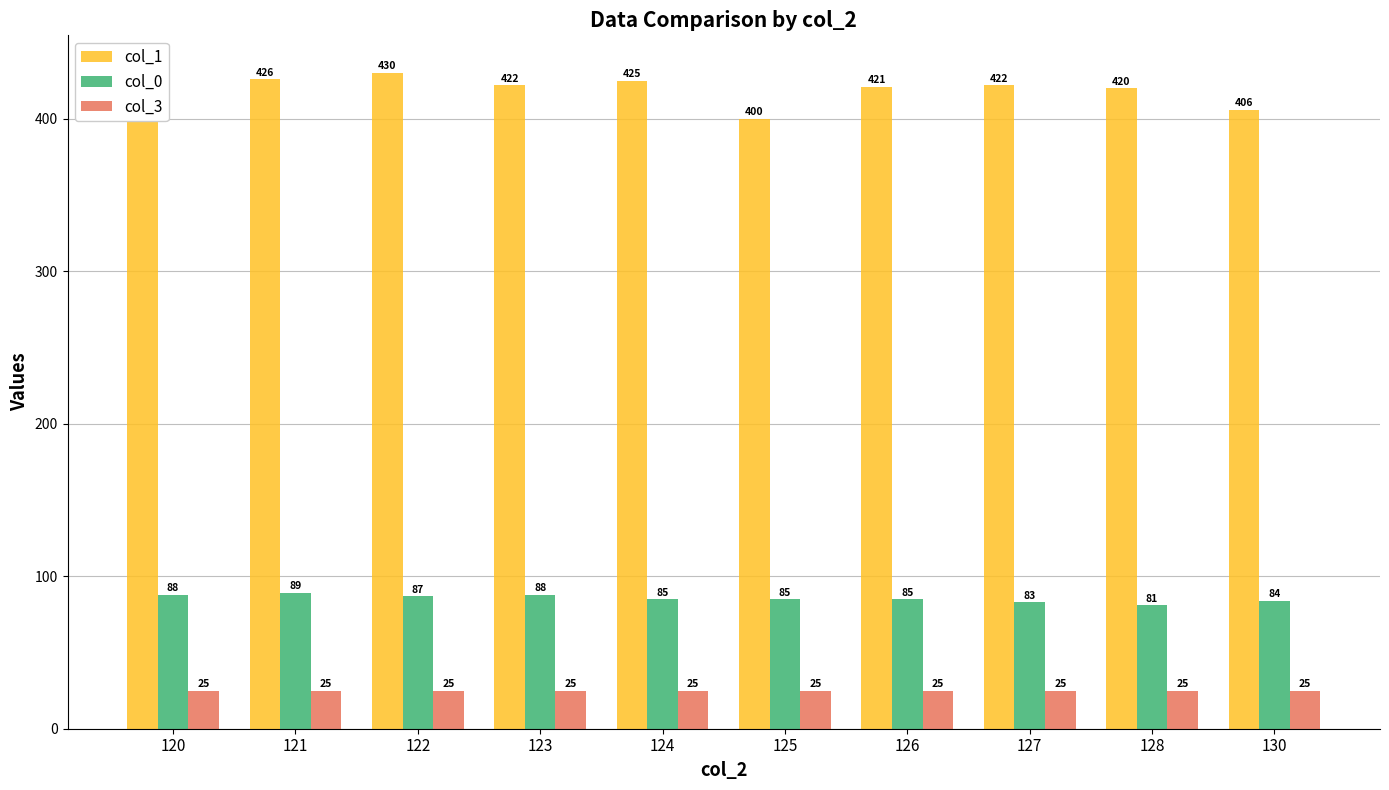

At which label does col_1 reach its minimum?

125